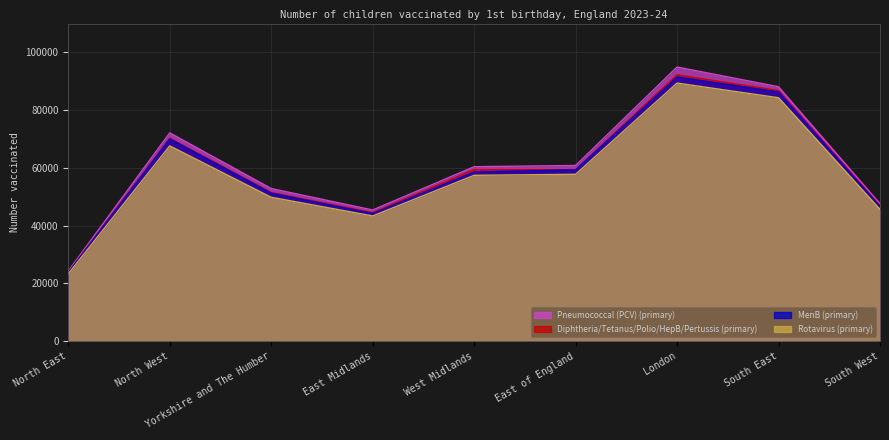

Where is MenB (primary) nearest to the value 57599?

West Midlands